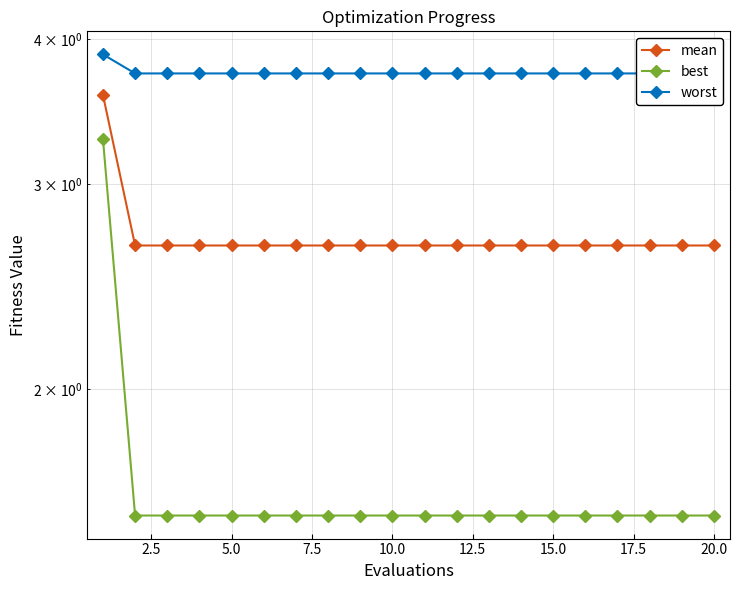

Count the best values in the range 1 to 2.

19